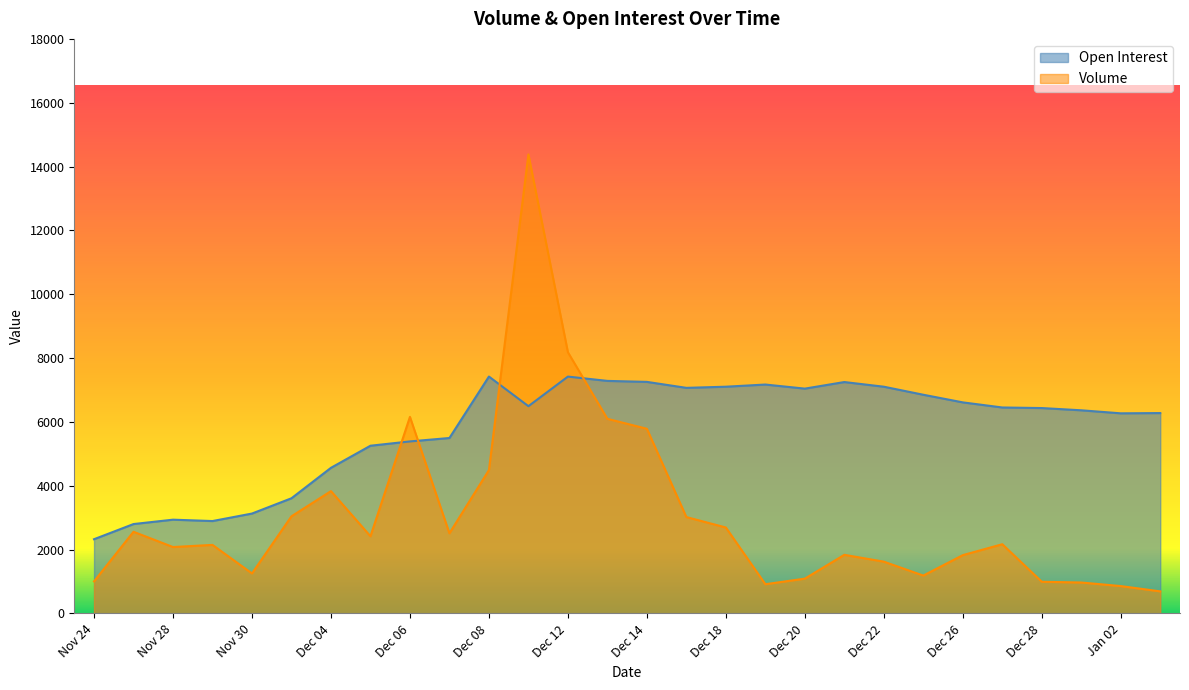

What is the difference between the Open Interest values at Dec 29 and Dec 06?

975